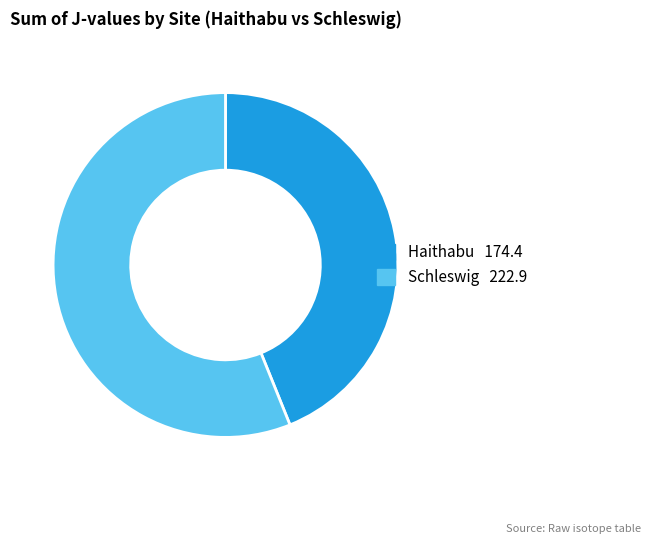

How many slices are in this pie chart?

2